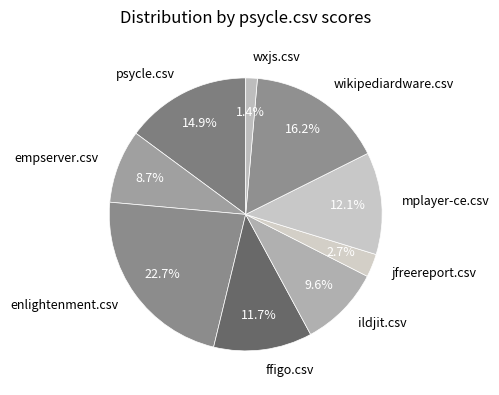

What is the smallest slice in the pie chart?

wxjs.csv